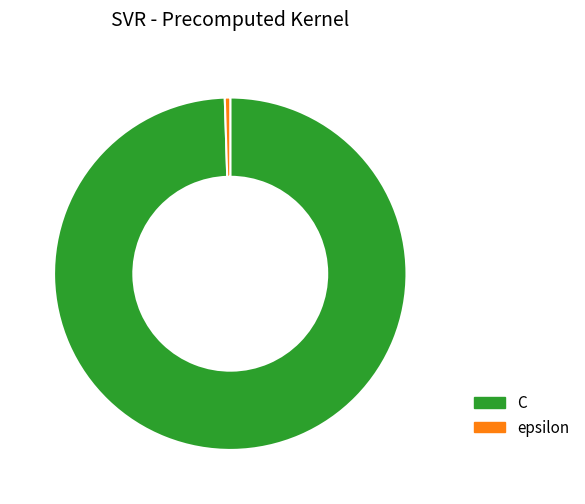

Do C and epsilon together represent more than half of the pie?

Yes